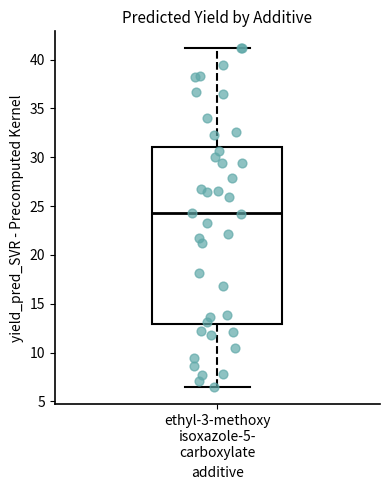

Transcribe this box plot: give where the median line is, the range the box spans, and where the two whiskers end, as read against the y-axis. The values are not printed on the chart, so give them approximately, as read against the axis.

median 24.0, box 13.0 to 31.0, whiskers 6.5 to 41.0